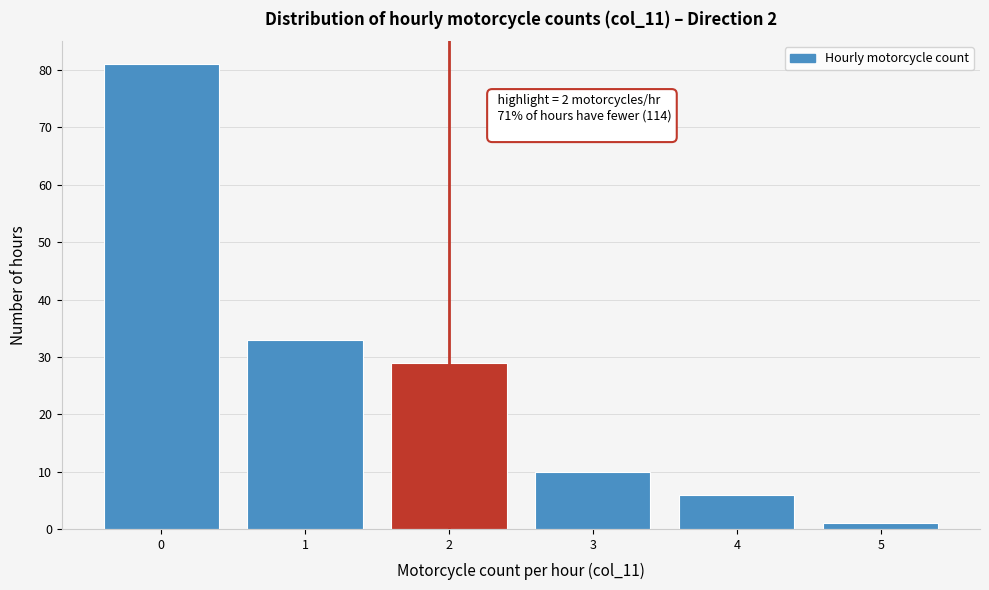

Which range on the x-axis has the tallest bar?

-0.5 to 0.5